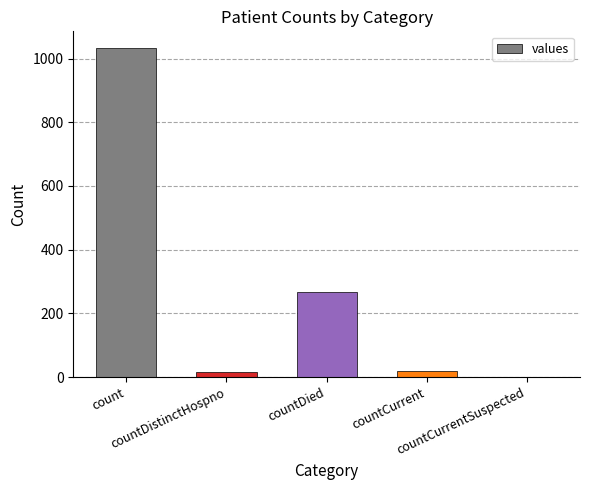

What is the maximum value shown in the chart?

1034